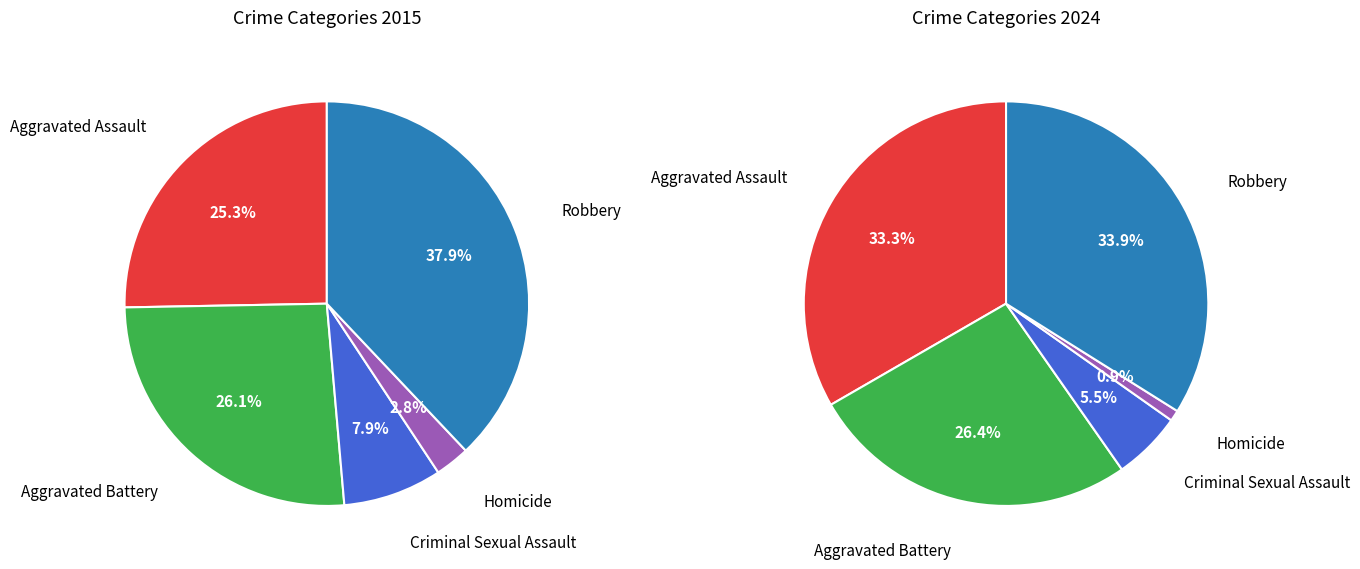

Between 3 and 4, which is larger?

4